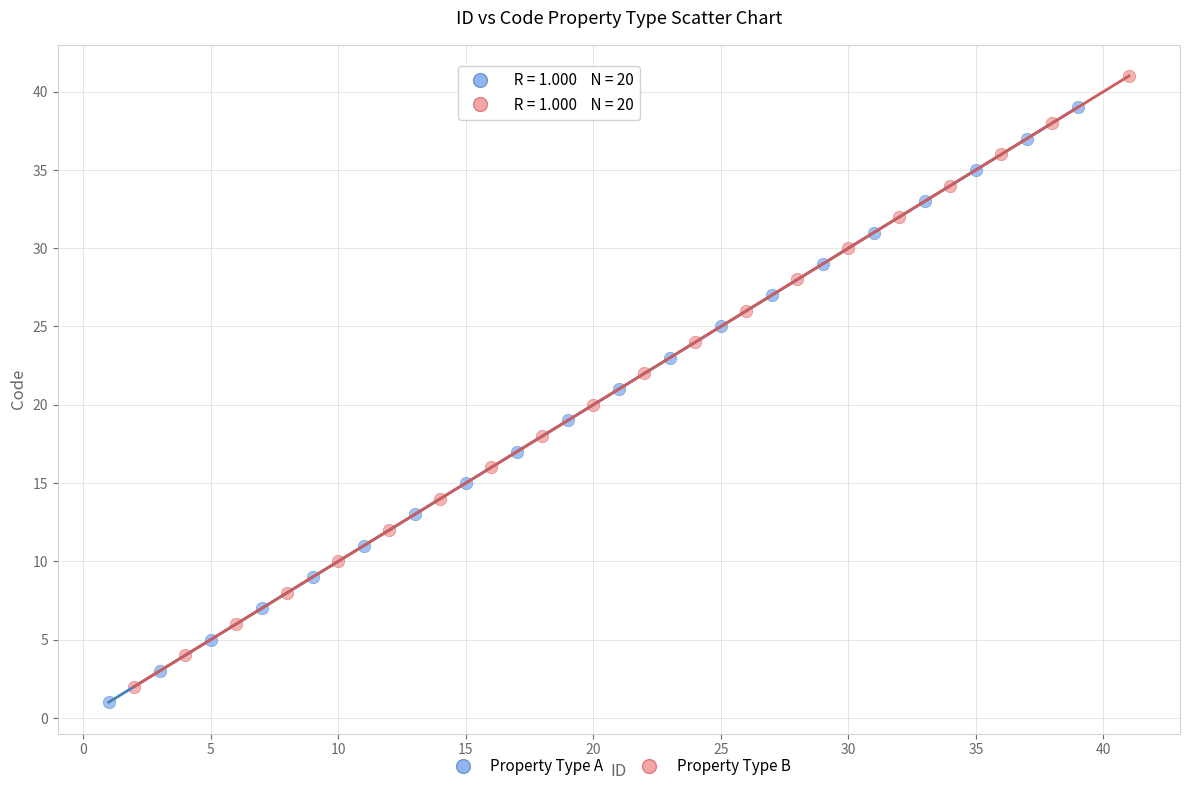

Which series reaches the maximum Y coordinate?

Property Type B